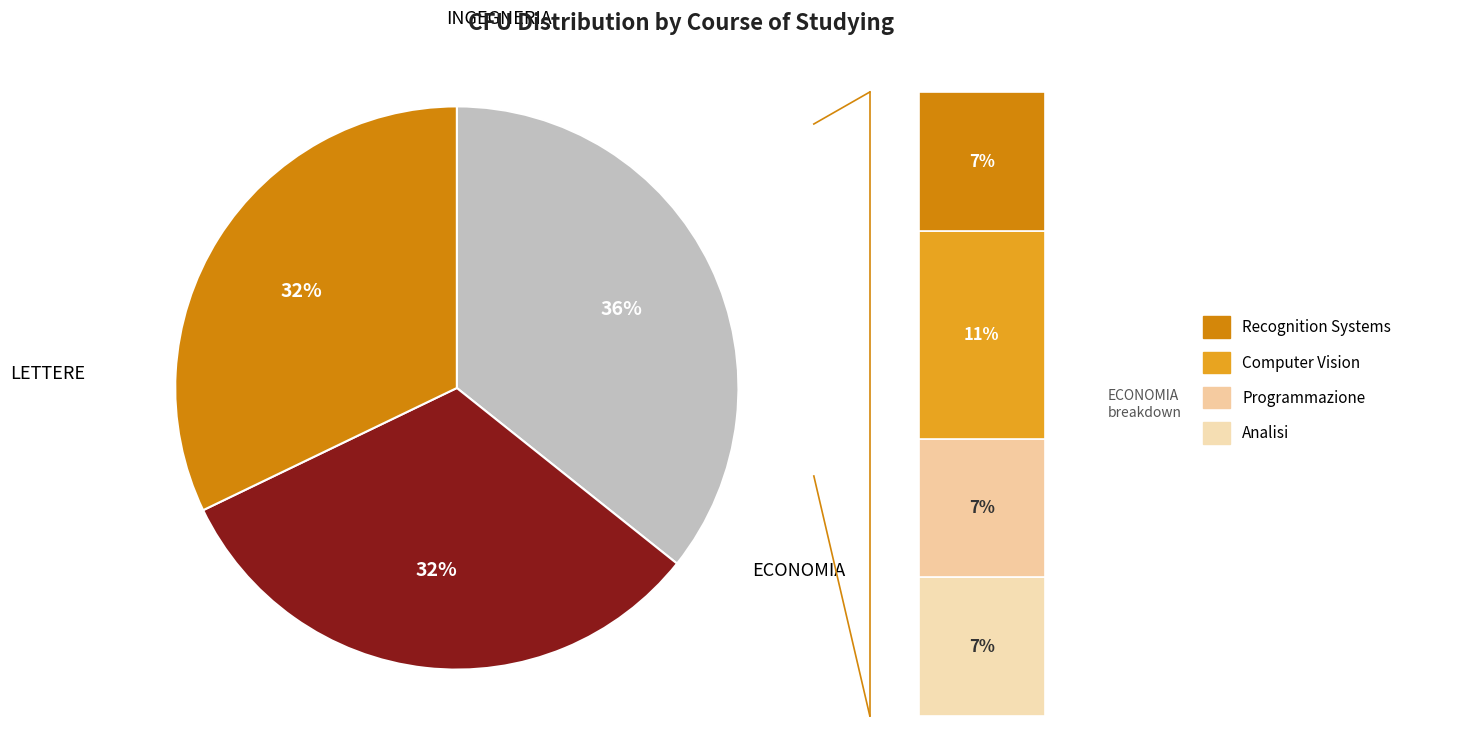

How many slices are in this pie chart?

3